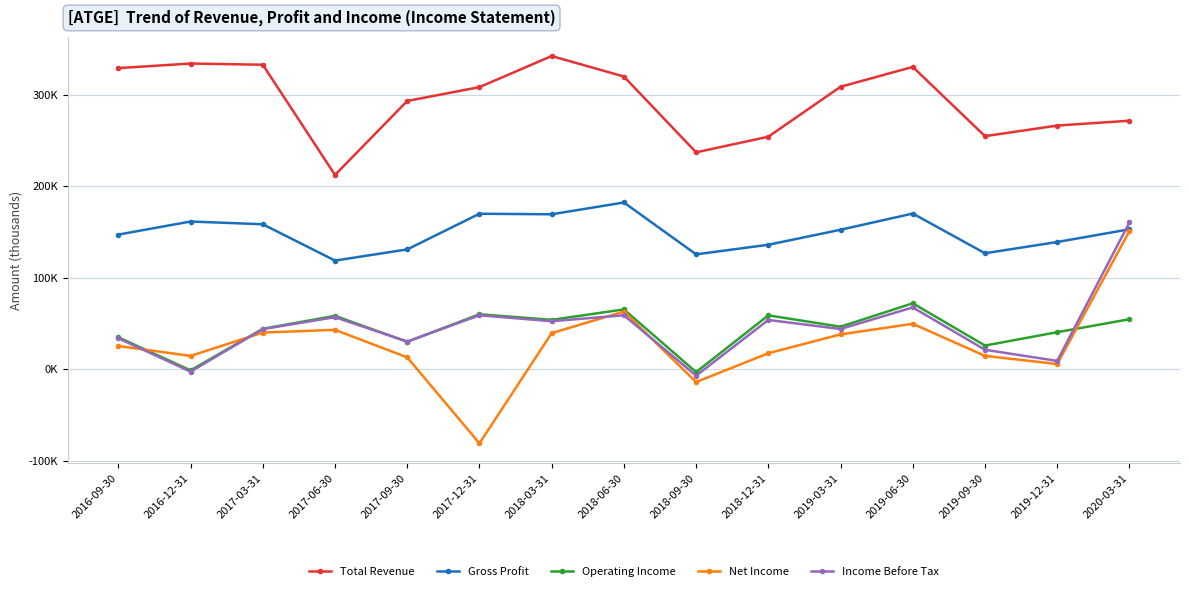

What is the difference between the highest and lowest values at 2019-06-30?

280800